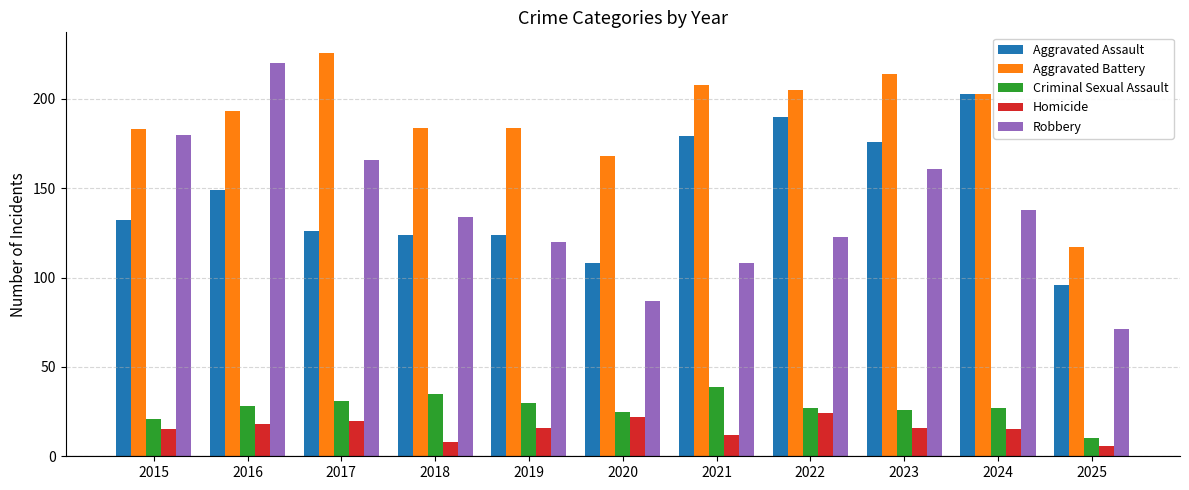

Between 2018 and 2024, which series saw the biggest shift?

Aggravated Assault